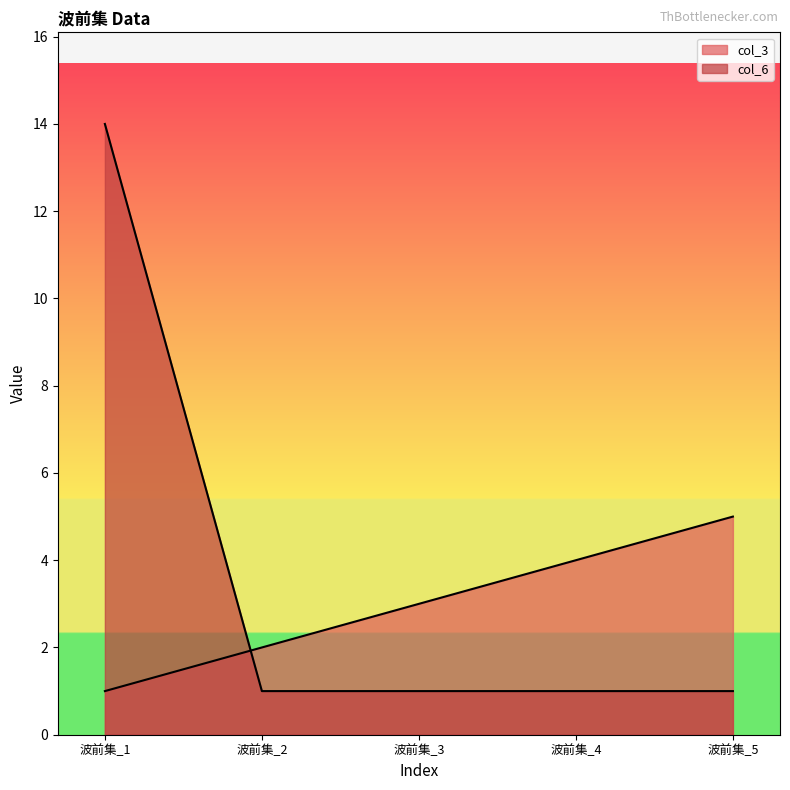

Between 波前集_4 and 波前集_2, which is larger?

波前集_4